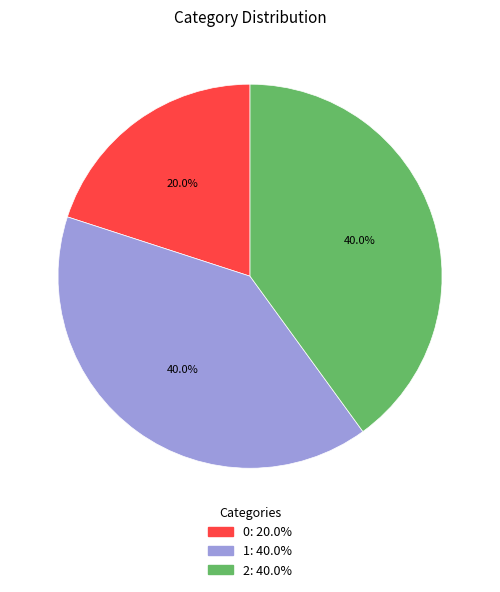

What is the total percentage of 0 and 1?

60.0%